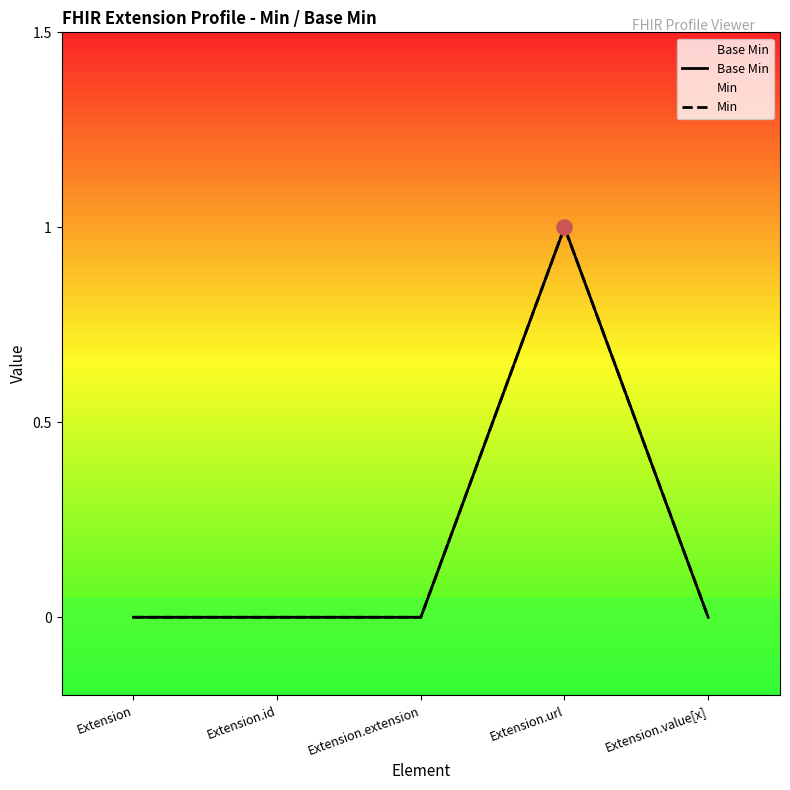

At how many categories does at least one series exceed 0?

1